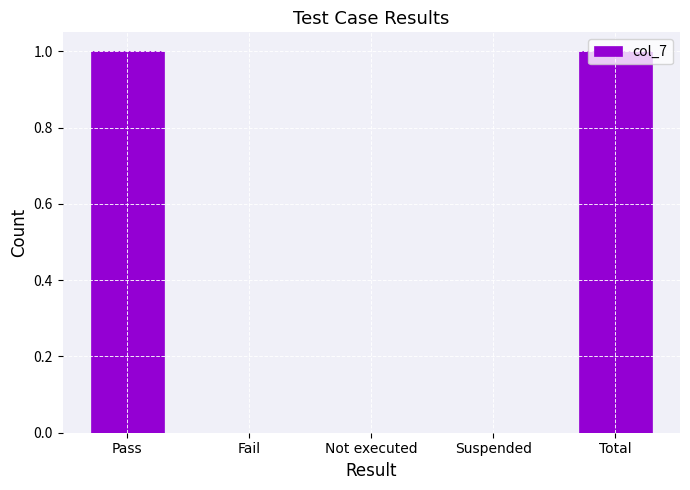

The value at Fail is 1. True or false?

False